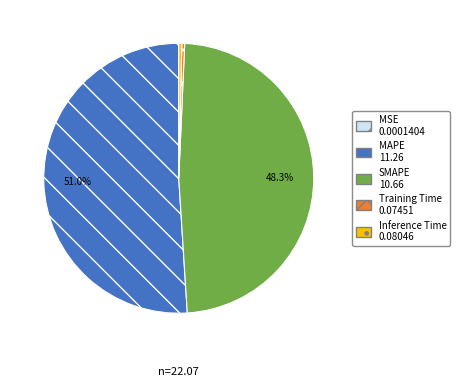

To the nearest percent, what percentage of the pie is SMAPE?

48%